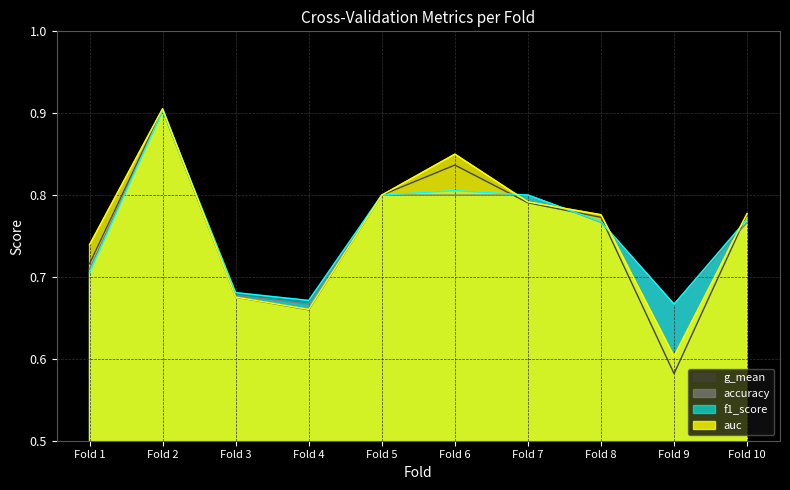

How many intersections are there between f1_score and auc?

5